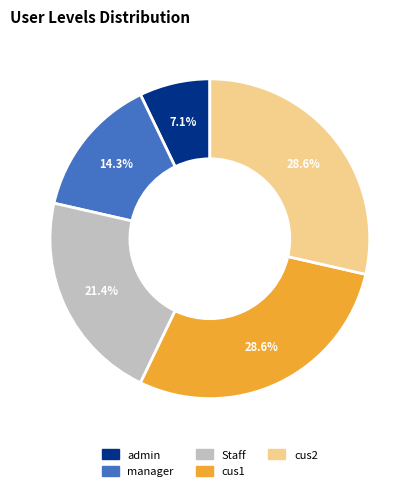

Is it true that manager is 14% of the pie?

True